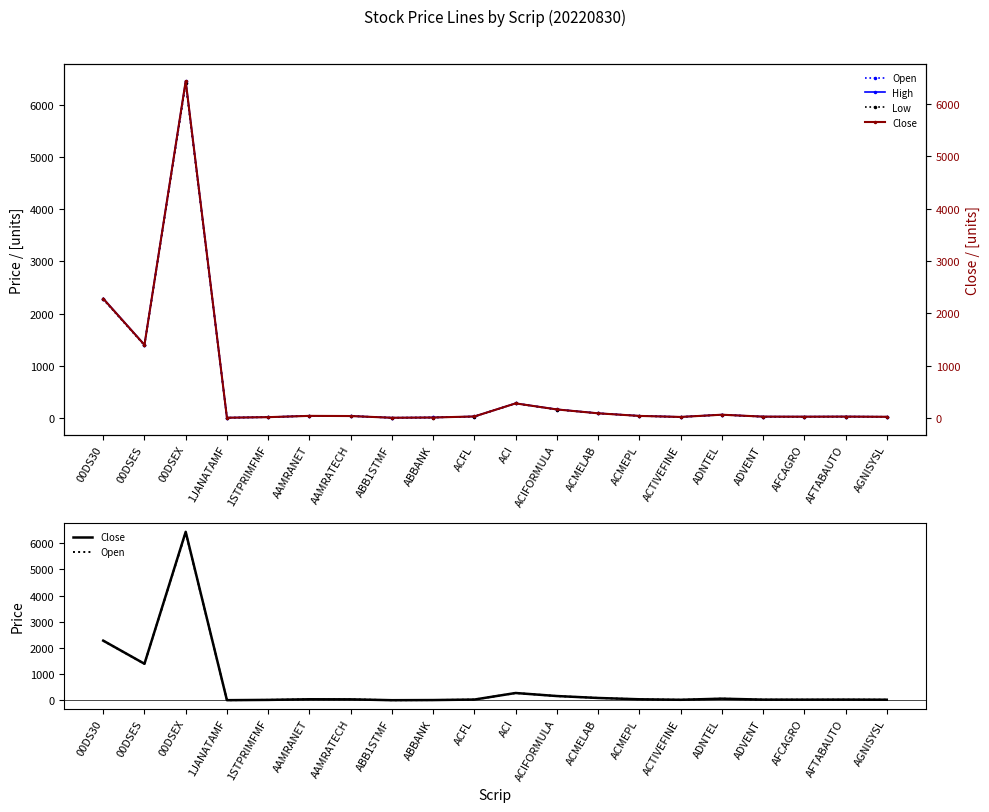

What is the spread (max minus min) of values at ADVENT?

2.4